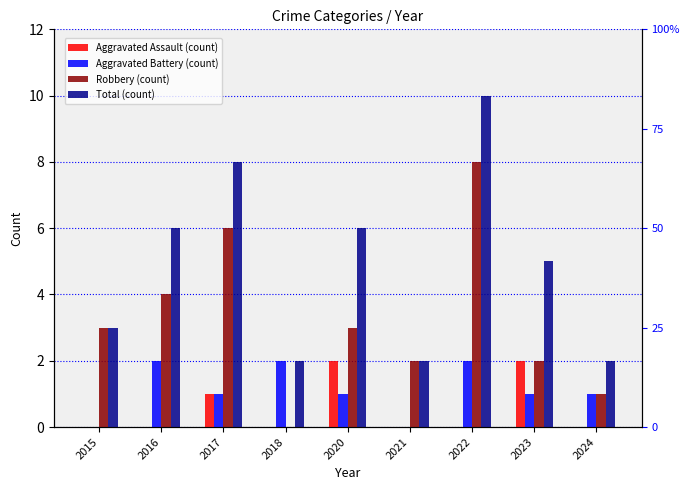

Is the value of Aggravated Assault at 2015 greater than the value of Total at 2023?

No